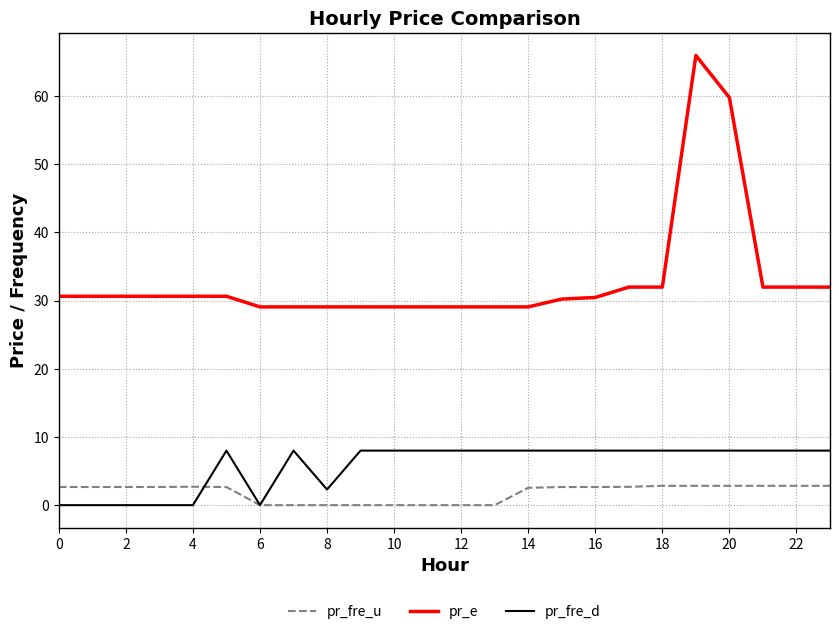

List the series in order of their peak value, lowest first.

pr_fre_u, pr_fre_d, pr_e